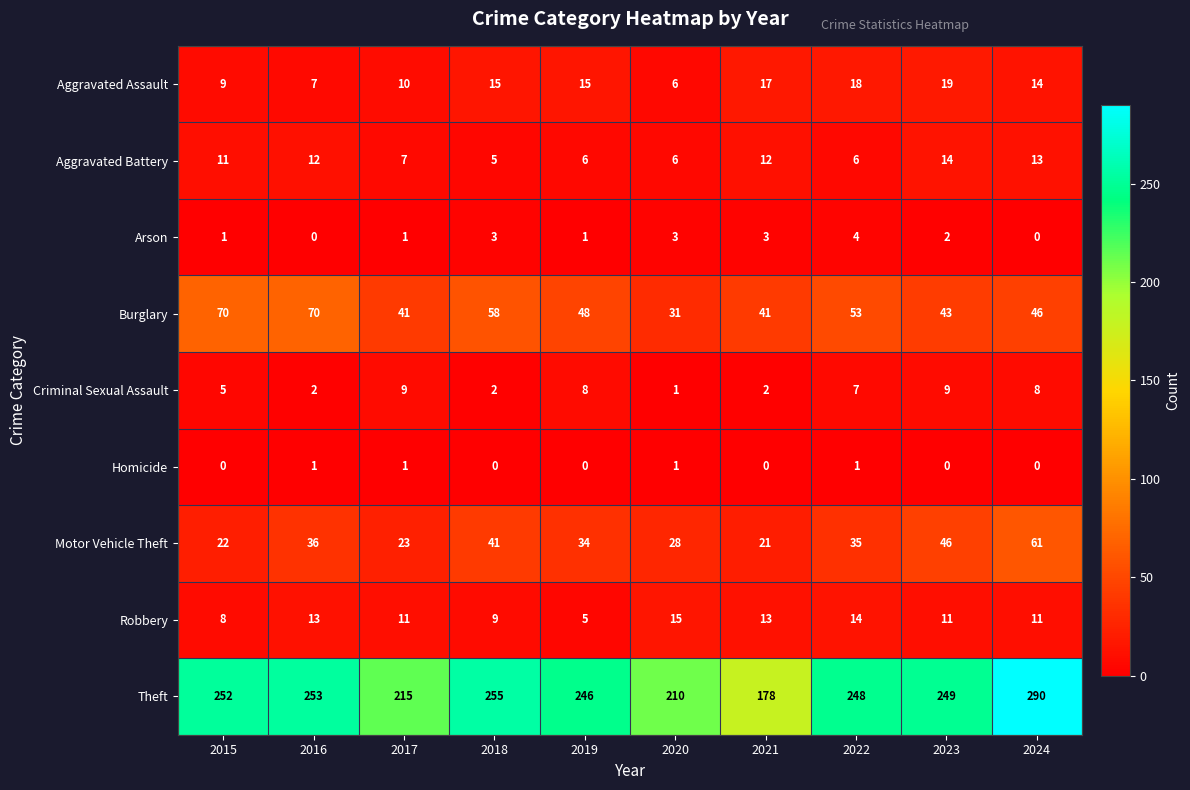

Which series has the largest total across all categories?

Theft